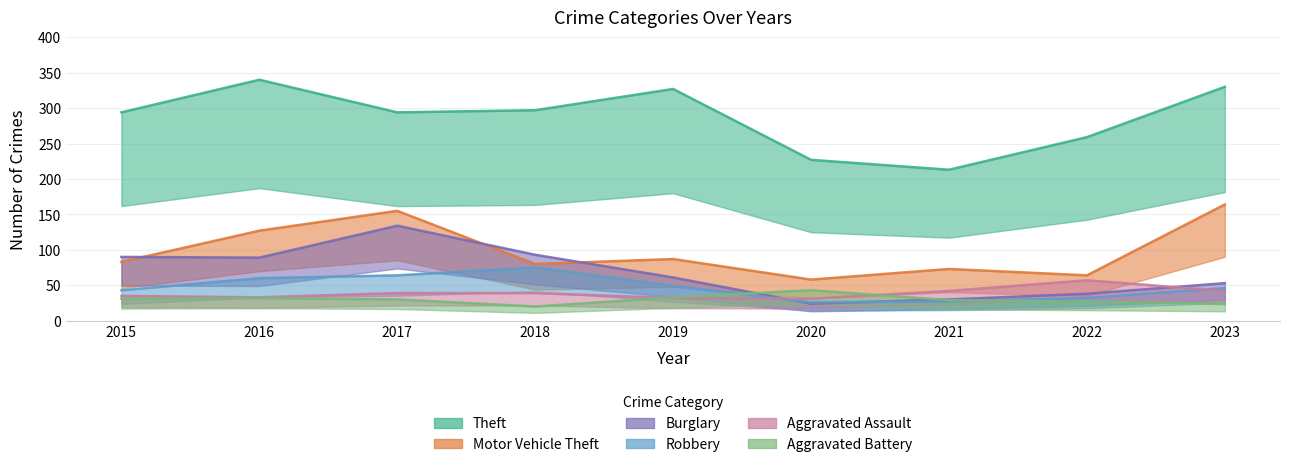

Rank the categories by Aggravated Battery value from lowest to highest.

2018, 2023, 2022, 2021, 2017, 2015, 2016, 2019, 2020